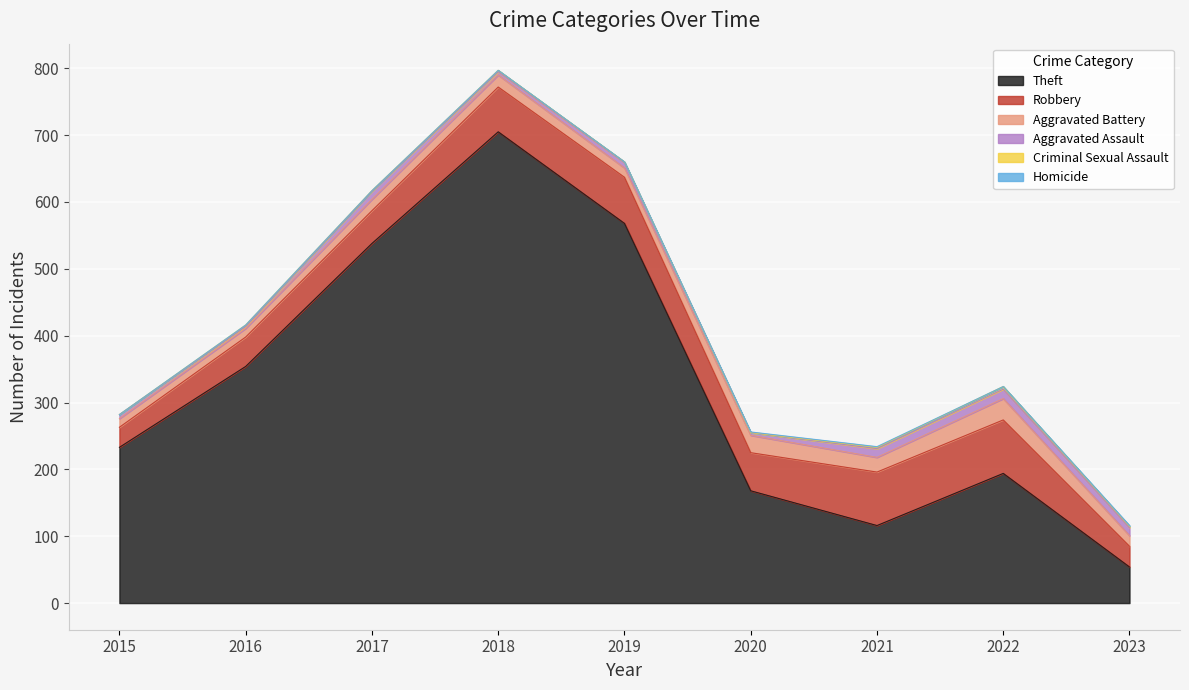

What is the average value of the Theft series?

326